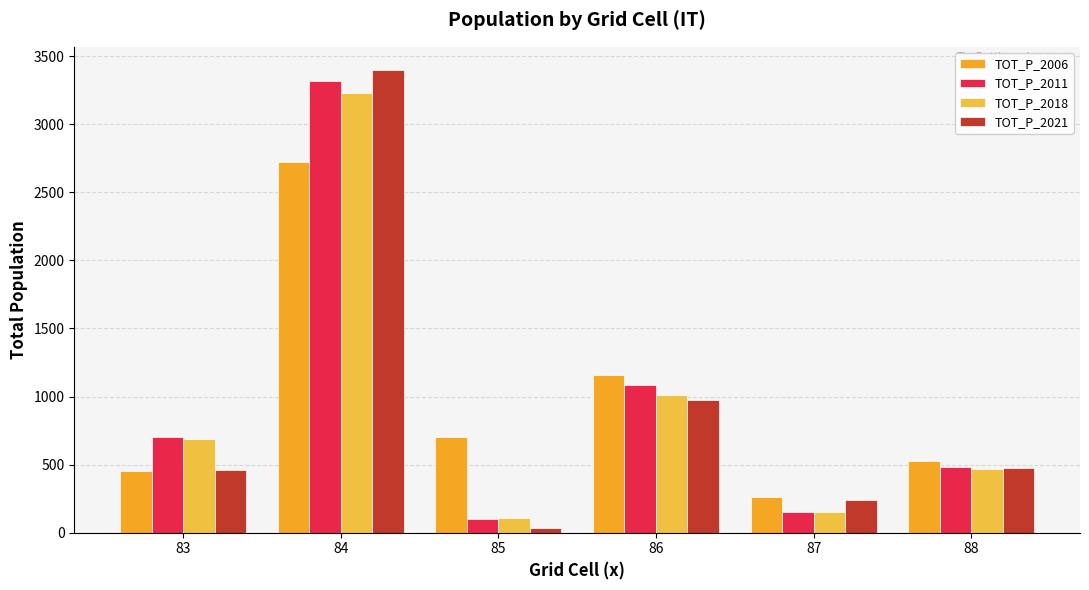

Is it true that TOT_P_2021 equals 117 at 87?

False